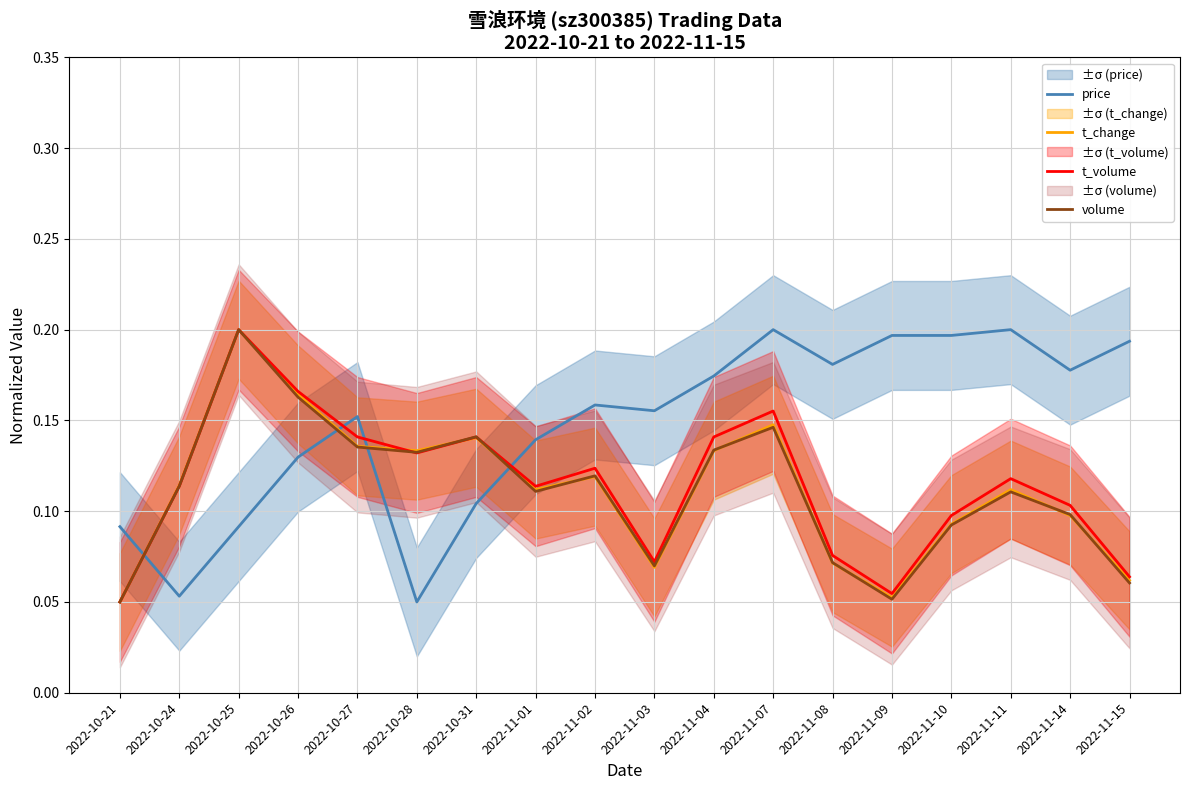

Reading left to right, list all the values displayed in this chart.

price: 0.1	0.1	0.1	0.1	0.2	0.1	0.1	0.1	0.2	0.2	0.2	0.2	0.2	0.2	0.2	0.2	0.2	0.2
t_change: 0.1	0.1	0.2	0.2	0.1	0.1	0.1	0.1	0.1	0.1	0.1	0.1	0.1	0.1	0.1	0.1	0.1	0.1
t_volume: 0.1	0.1	0.2	0.2	0.1	0.1	0.1	0.1	0.1	0.1	0.1	0.2	0.1	0.1	0.1	0.1	0.1	0.1
volume: 0.1	0.1	0.2	0.2	0.1	0.1	0.1	0.1	0.1	0.1	0.1	0.1	0.1	0.1	0.1	0.1	0.1	0.1